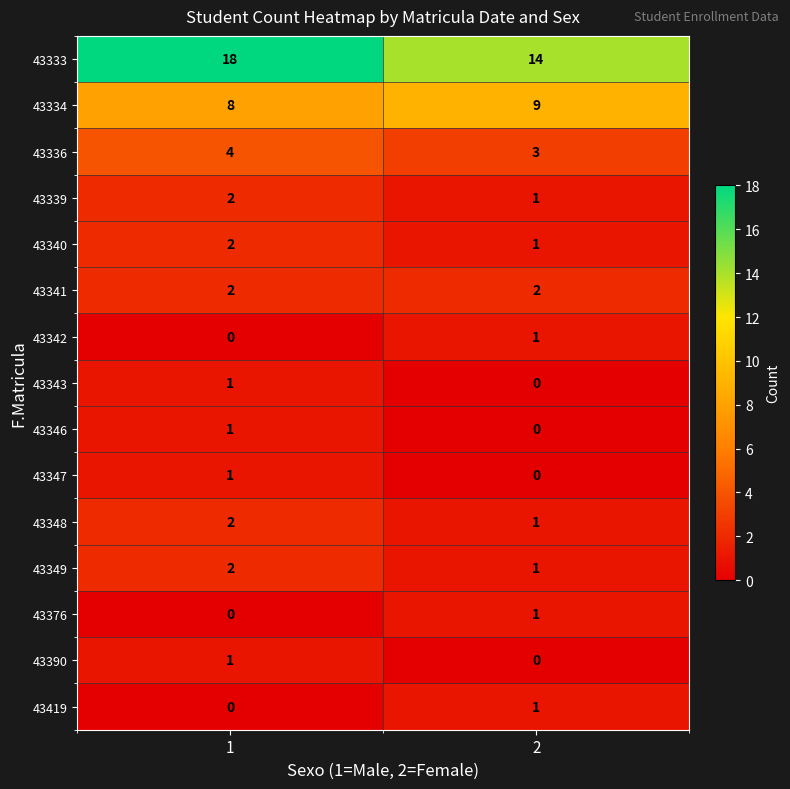

At which category is the sum across all series the highest?

1